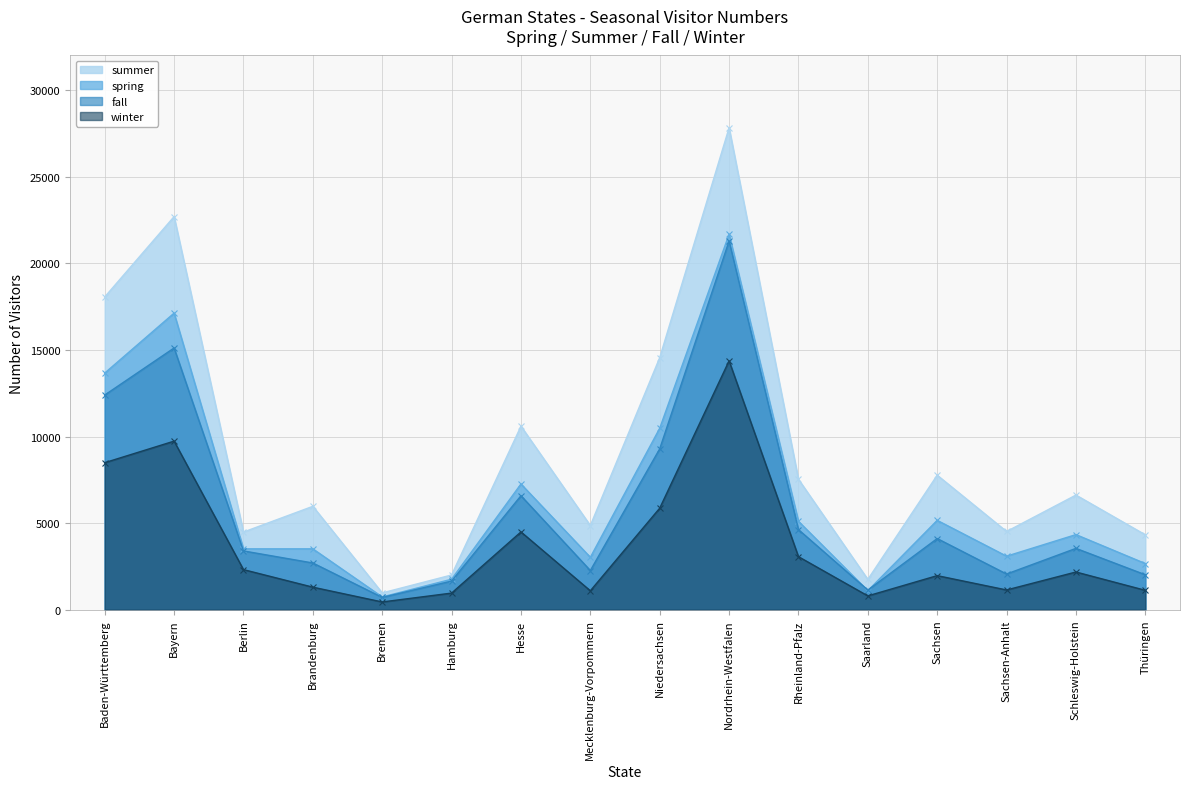

Between Nordrhein-Westfalen and Mecklenburg-Vorpommern, which is larger?

Nordrhein-Westfalen